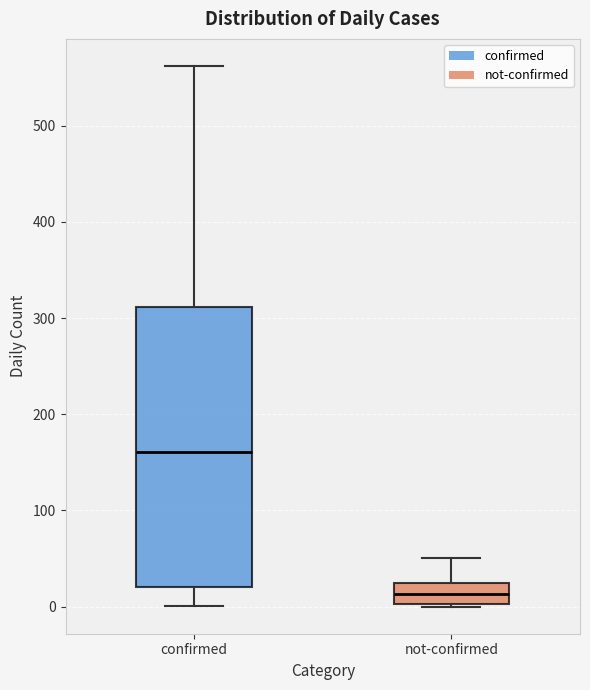

Which box is the tallest, from its lower edge to its upper edge?

confirmed